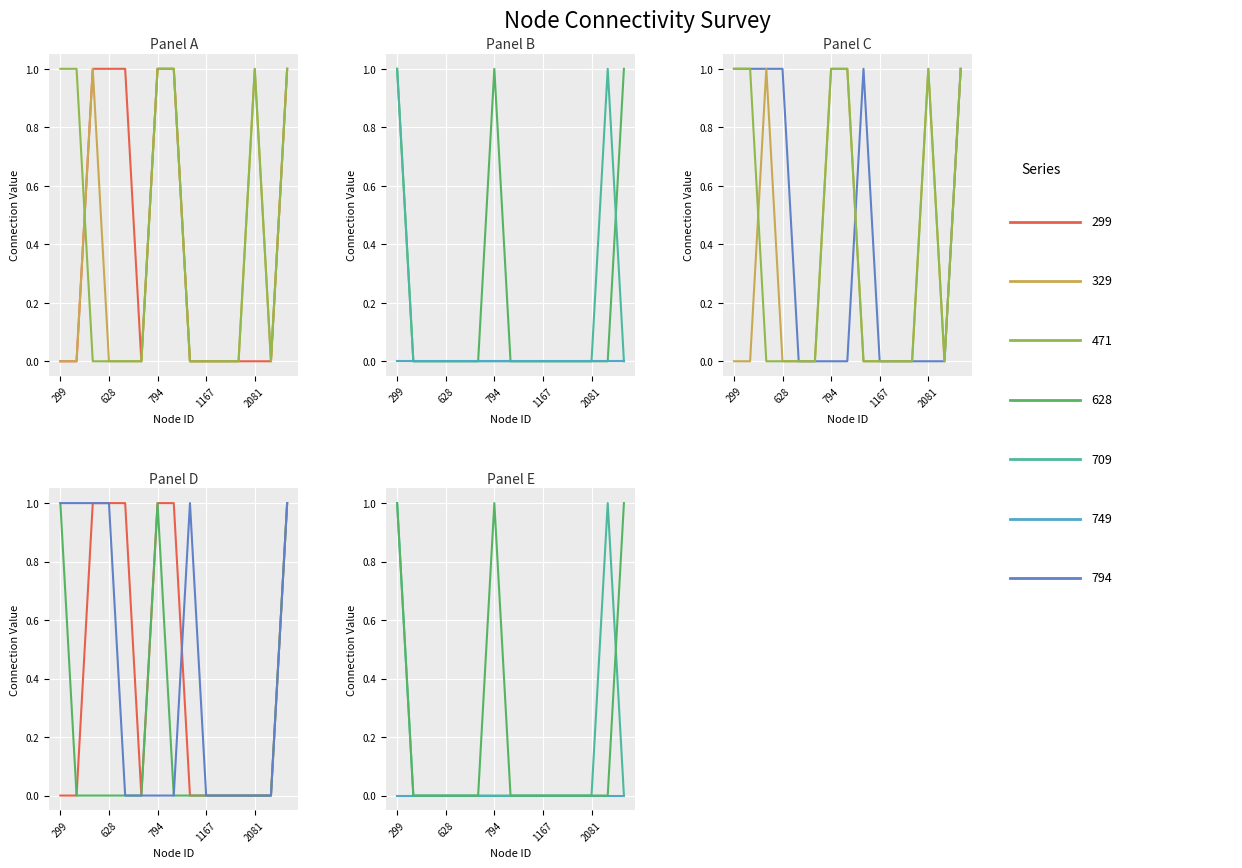

Which series has the largest range (max minus min)?

299